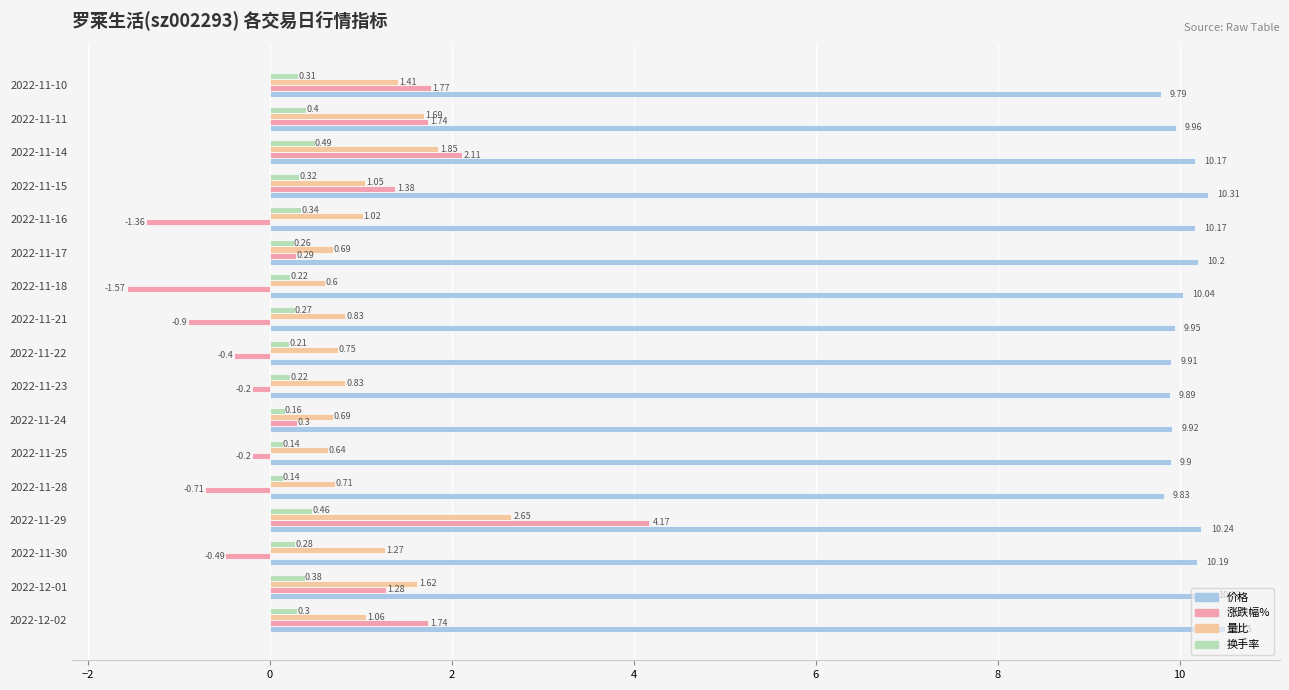

Which series has the largest total across all categories?

价格